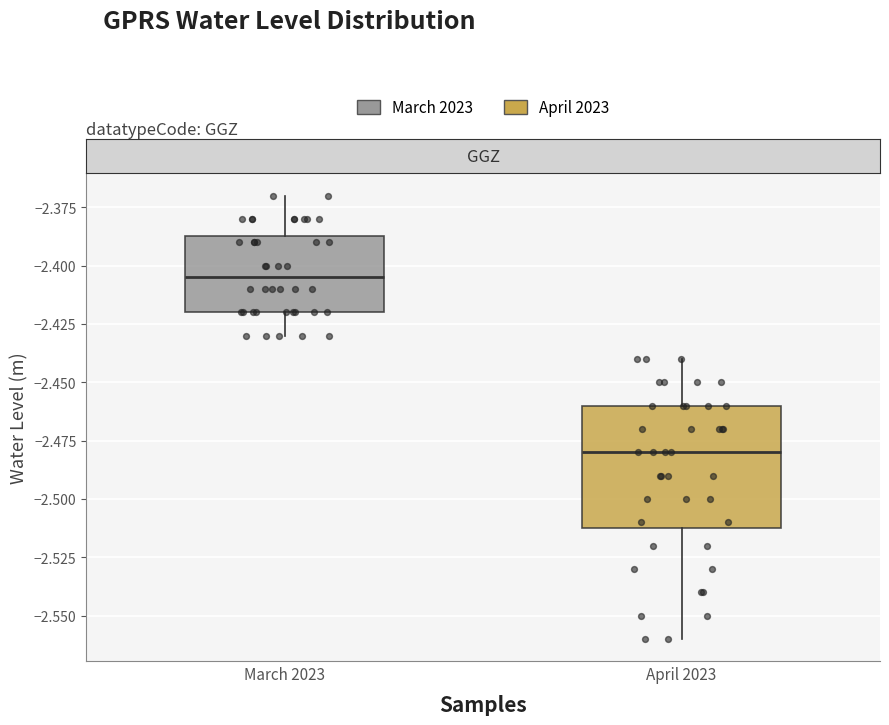

Which box has the lowest median line?

April 2023